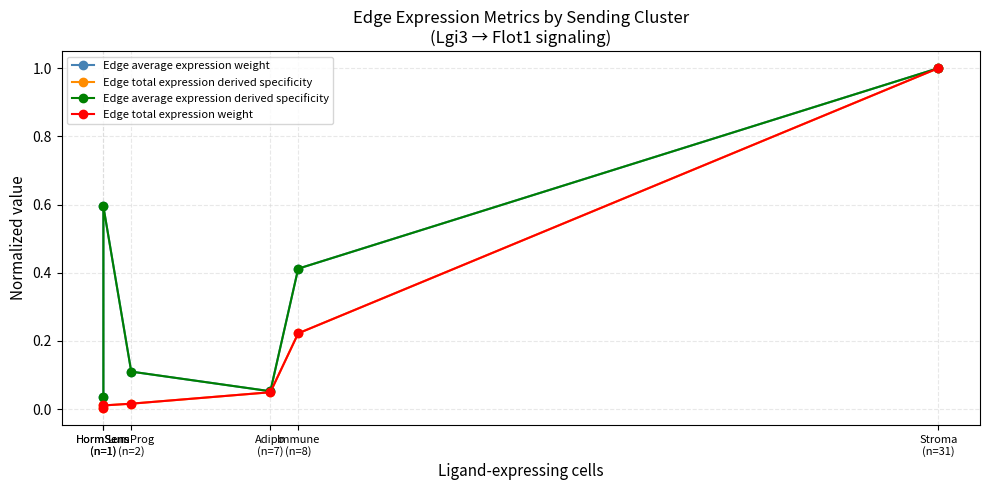

True or false: Edge average expression derived specificity has a value of 0.2 at Immune
(n=8).

False